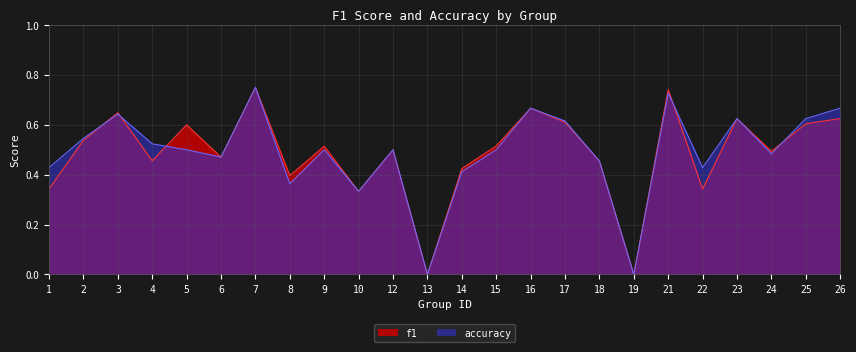

What is the total value across all series at 26?

1.3